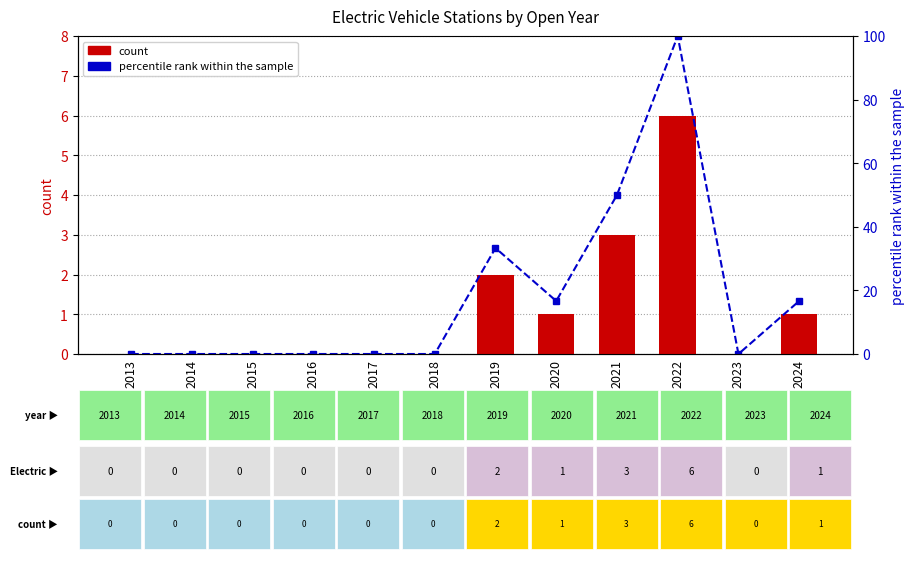

Which series has the largest total across all categories?

percentile rank within the sample